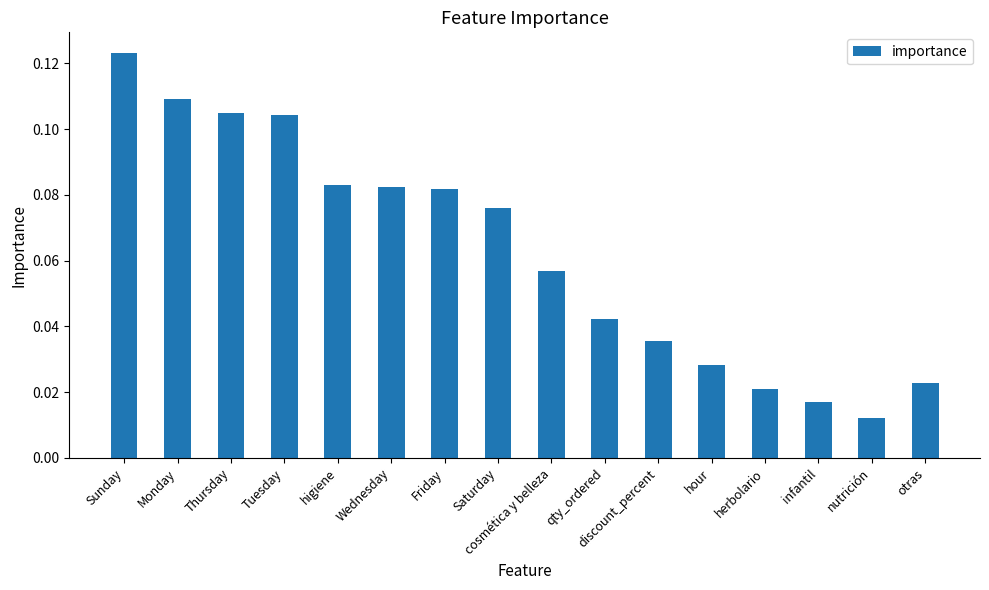

What is the label of the 13th bar from the right?

Tuesday